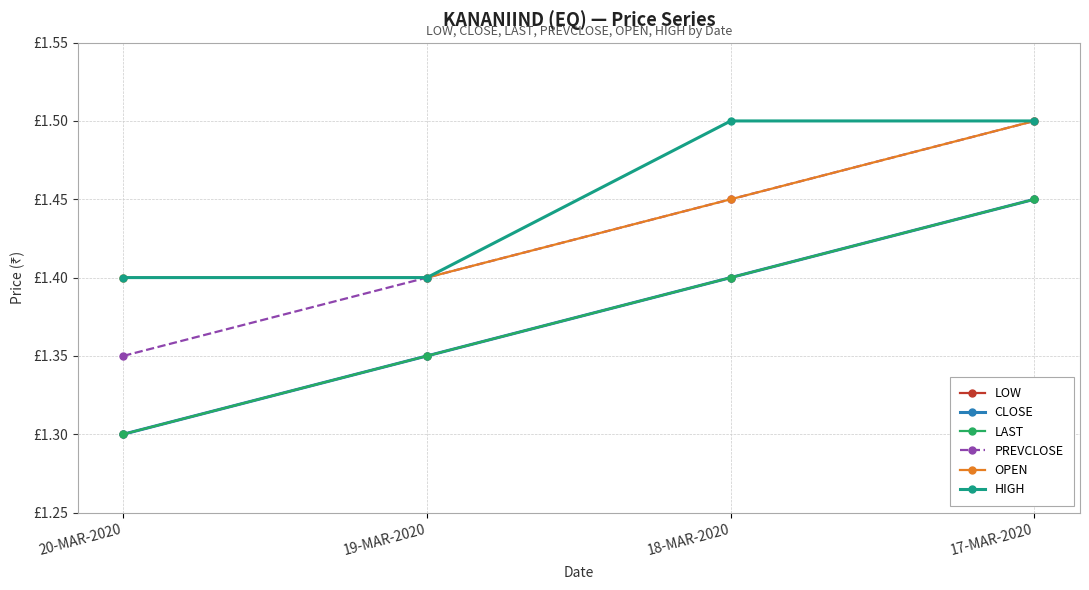

What is the total value across all series at 18-MAR-2020?

8.6